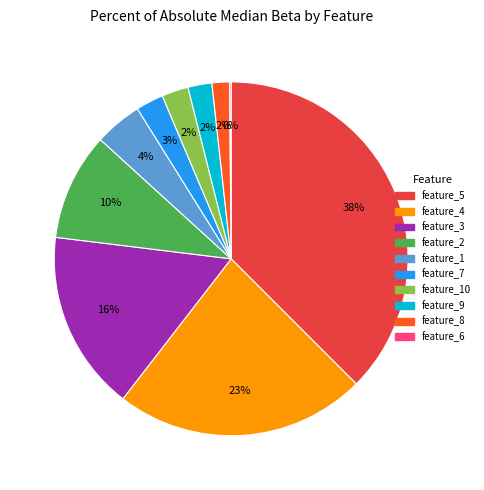

To the nearest percent, what is the average slice percentage?

10%